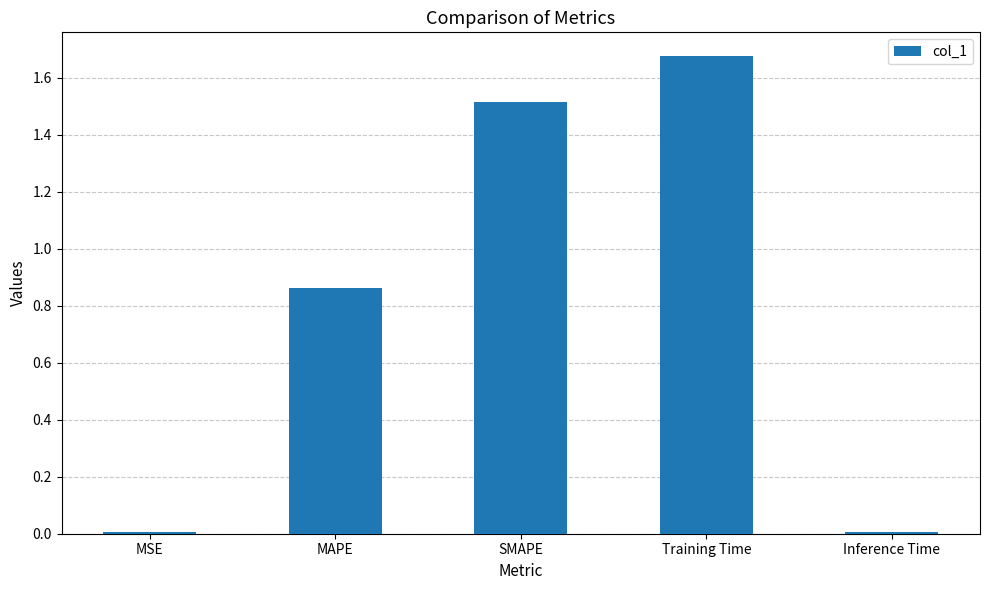

What is the label of the 5th bar from the right?

MSE